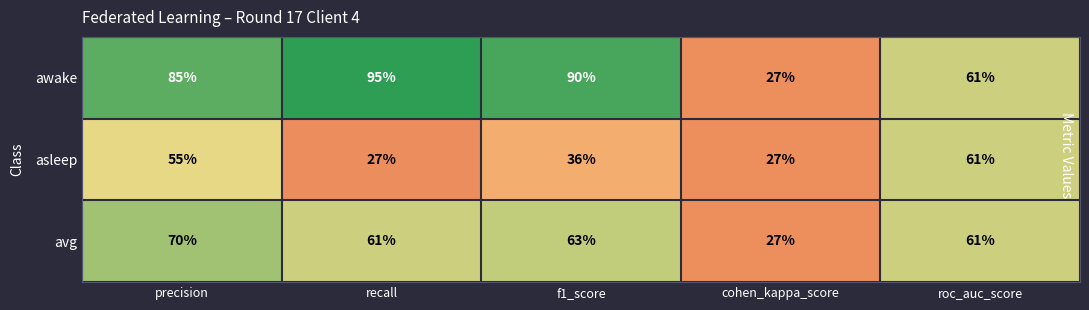

Reading right to left, what are all the values shown in this chart?

awake: roc_auc_score=61	cohen_kappa_score=27	f1_score=90	recall=95	precision=85
asleep: roc_auc_score=61	cohen_kappa_score=27	f1_score=36	recall=27	precision=55
avg: roc_auc_score=61	cohen_kappa_score=27	f1_score=63	recall=61	precision=70